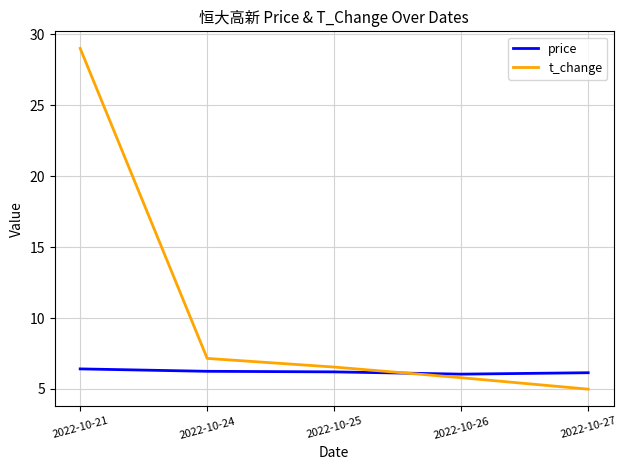

After their last crossing, which series has the higher values: t_change or price?

price